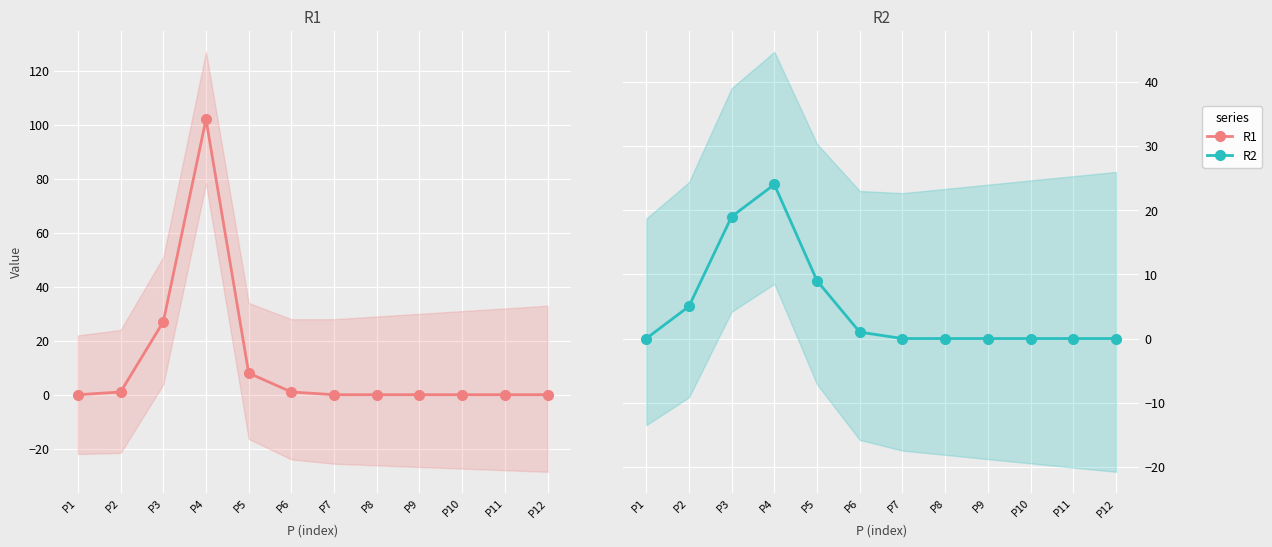

In R2, how many points are higher than both neighbors (excluding endpoints)?

1